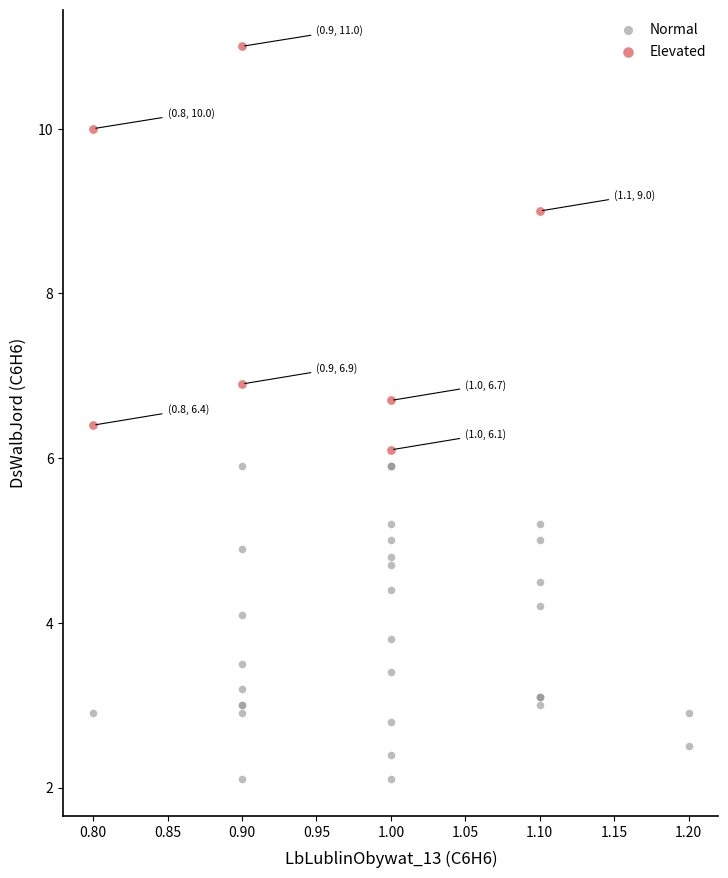

Which series reaches the minimum Y coordinate?

Normal